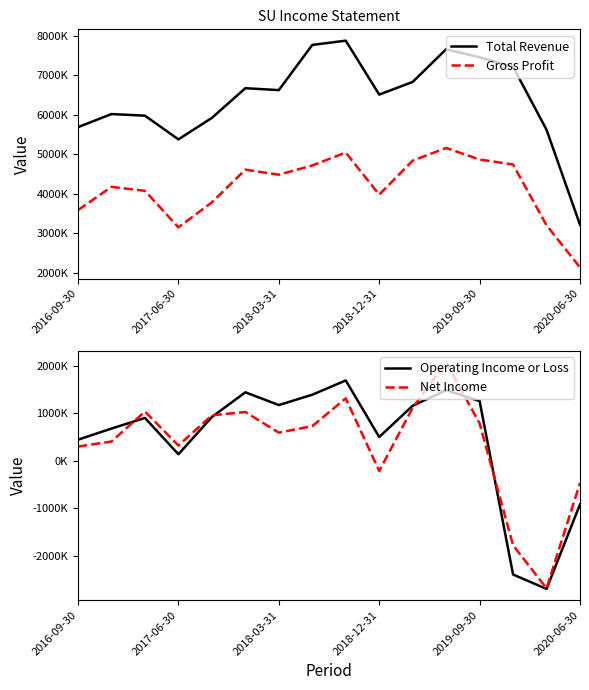

Between 2018-12-31 and 2020-06-30, which is larger?

2018-12-31